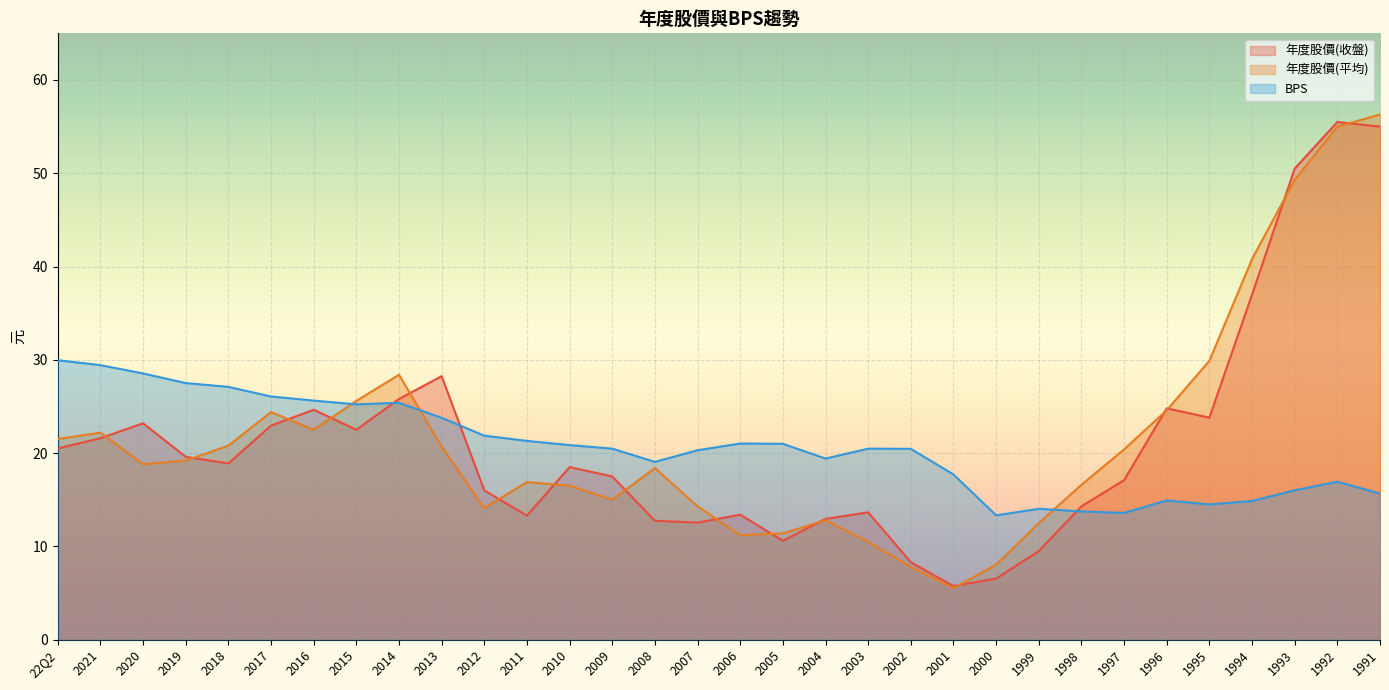

True or false: BPS has more than 1 interior local peaks.

True